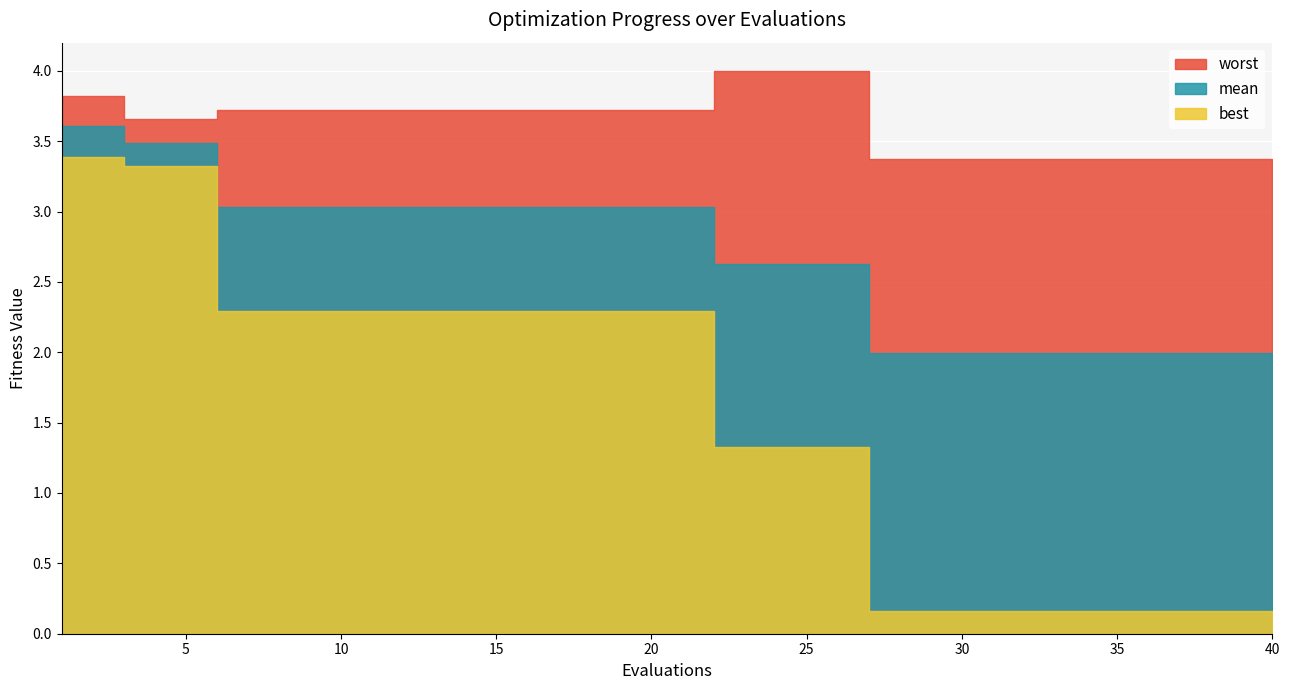

The value of worst at 35 is 3.4. True or false?

True